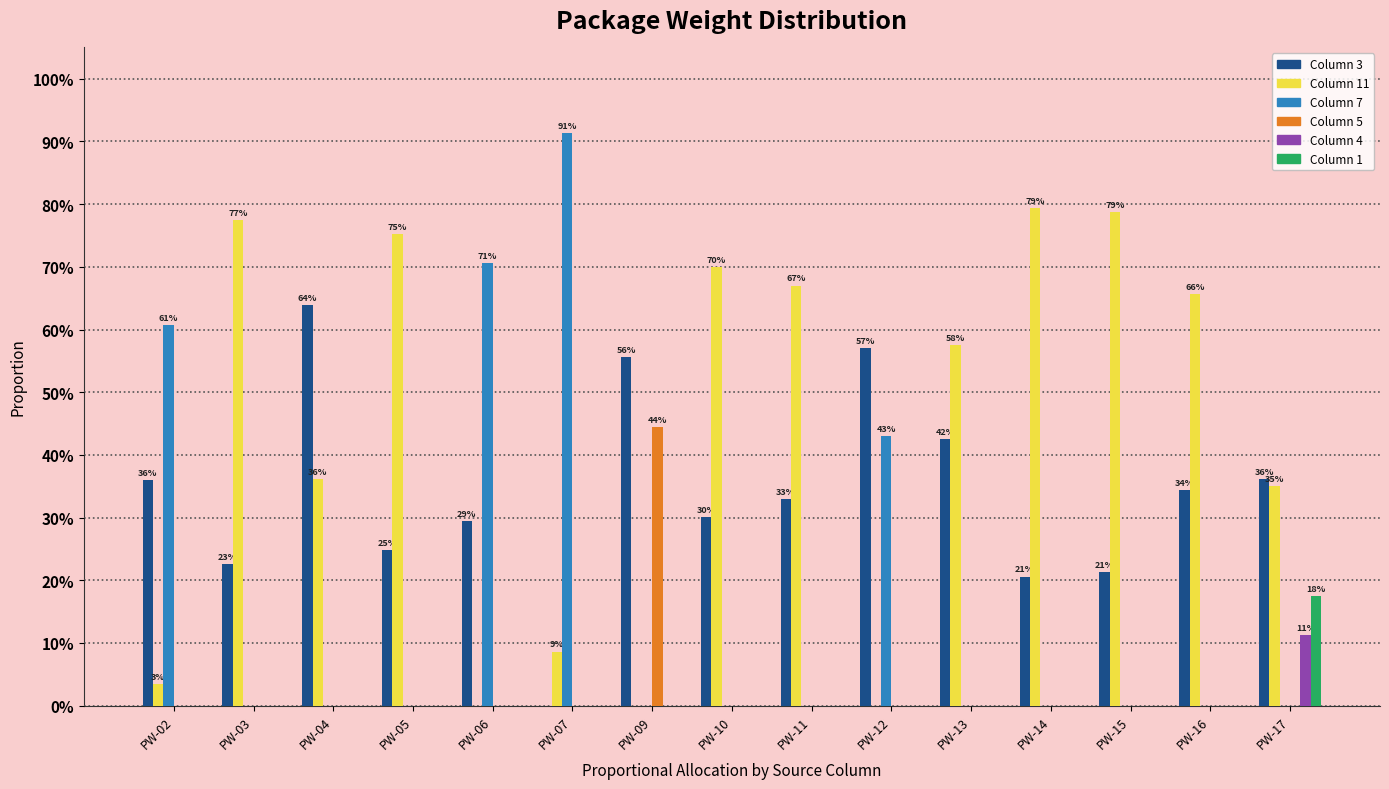

Which series changed the most between PW-02 and PW-12?

Column 3